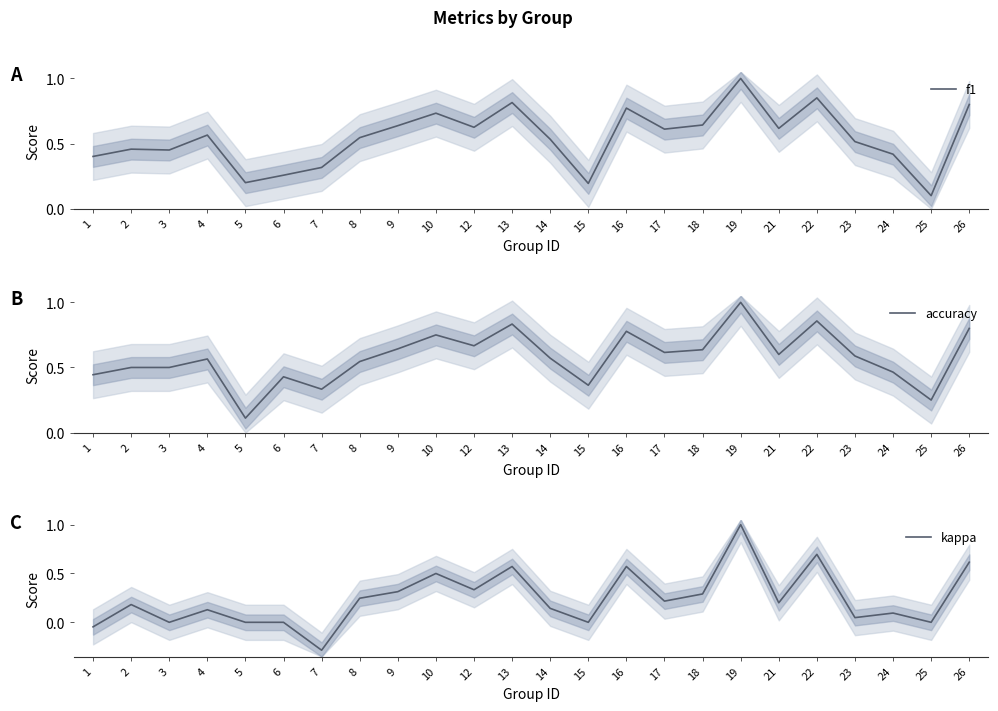

What is the difference between the kappa values at 23 and 17?

0.2